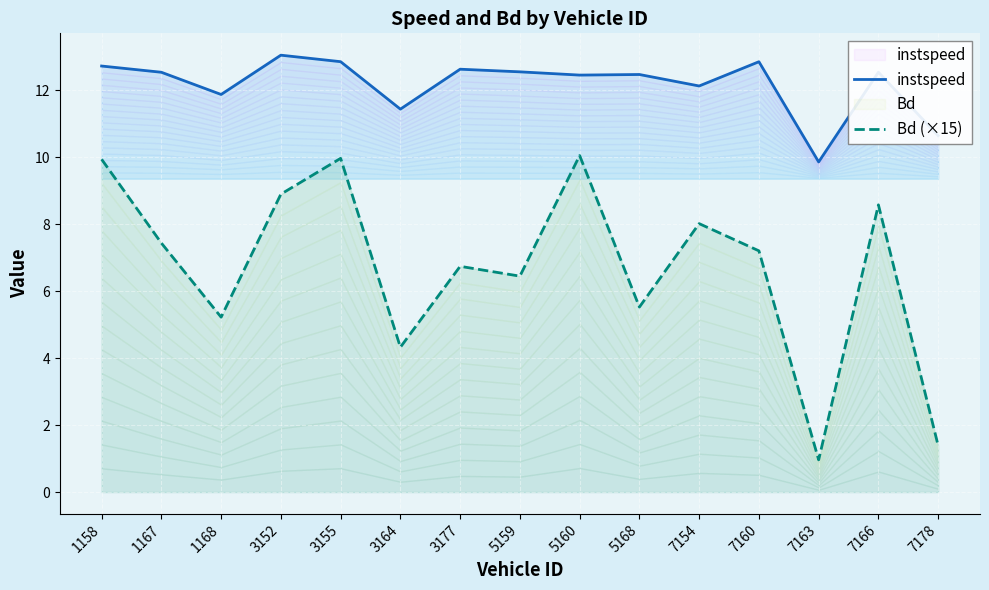

What is the difference between the maximum and minimum values in the instspeed series?

3.2